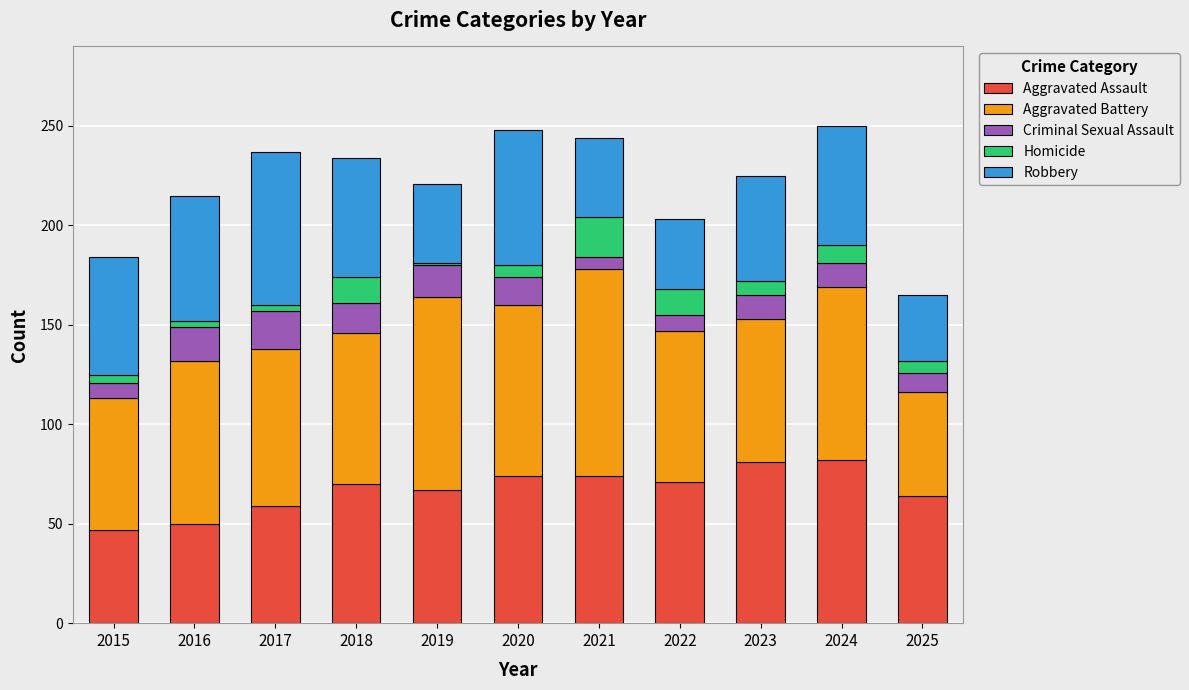

Read the Aggravated Assault value at 2024.

82